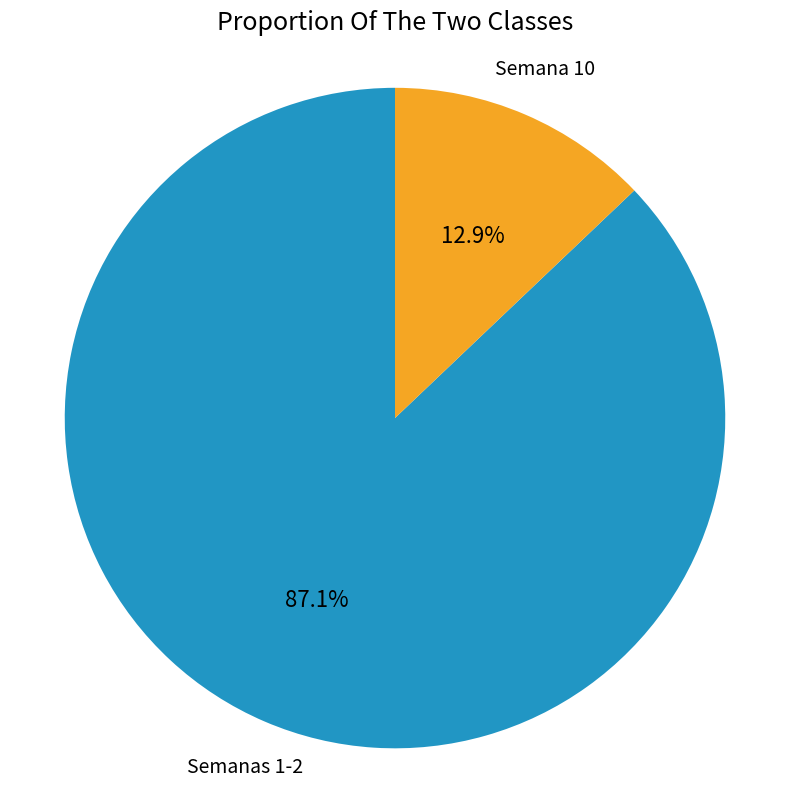

Does any single category account for the majority?

Yes